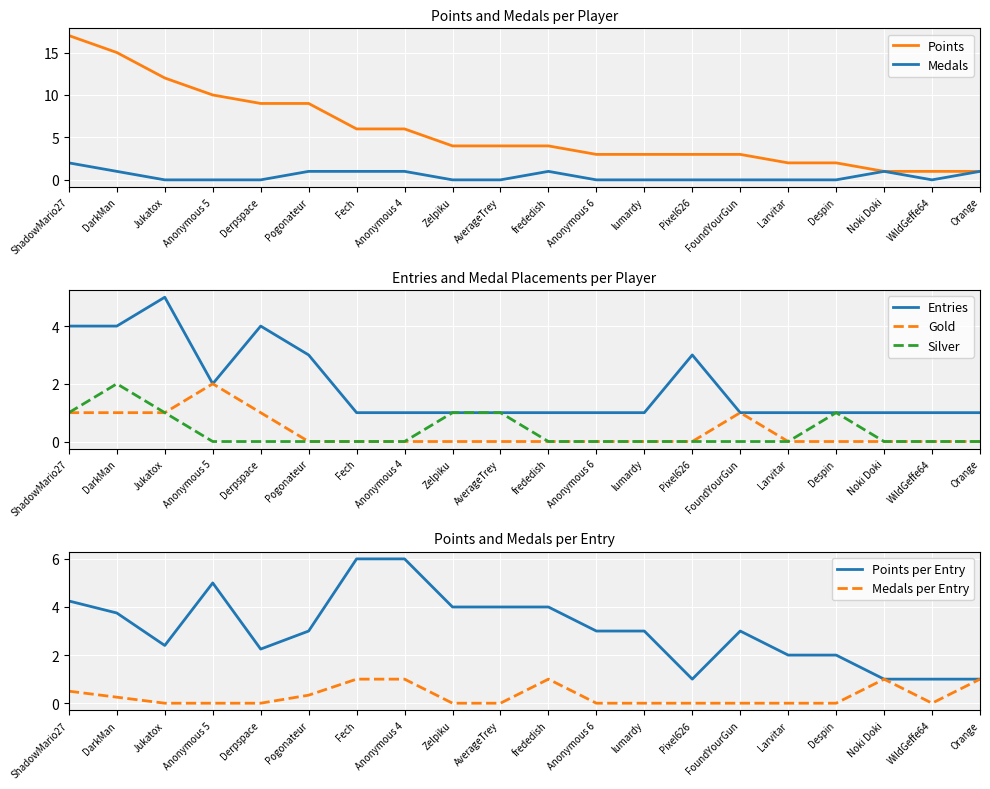

How many values in the Medals series exceed 0?

8